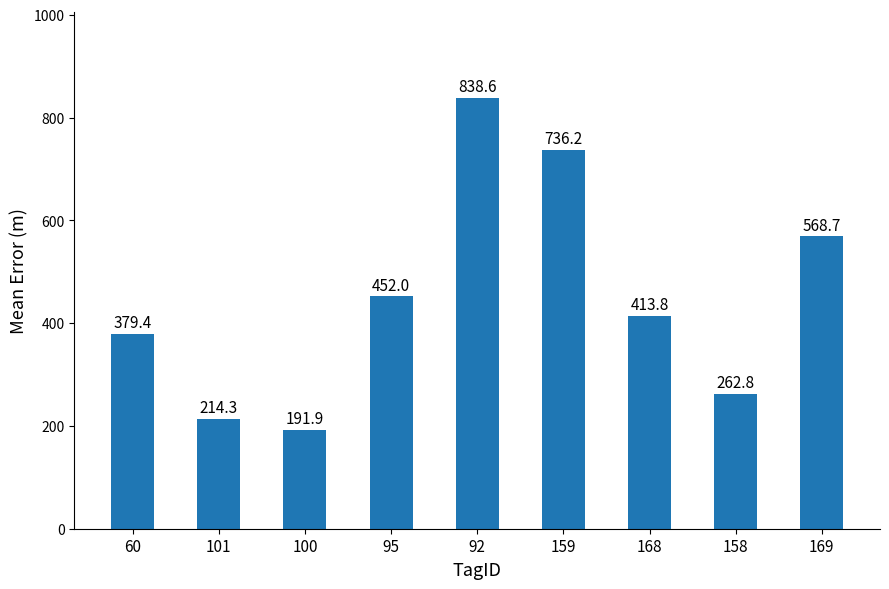

What is the ratio of the value at 168 to the value at 159?

0.6